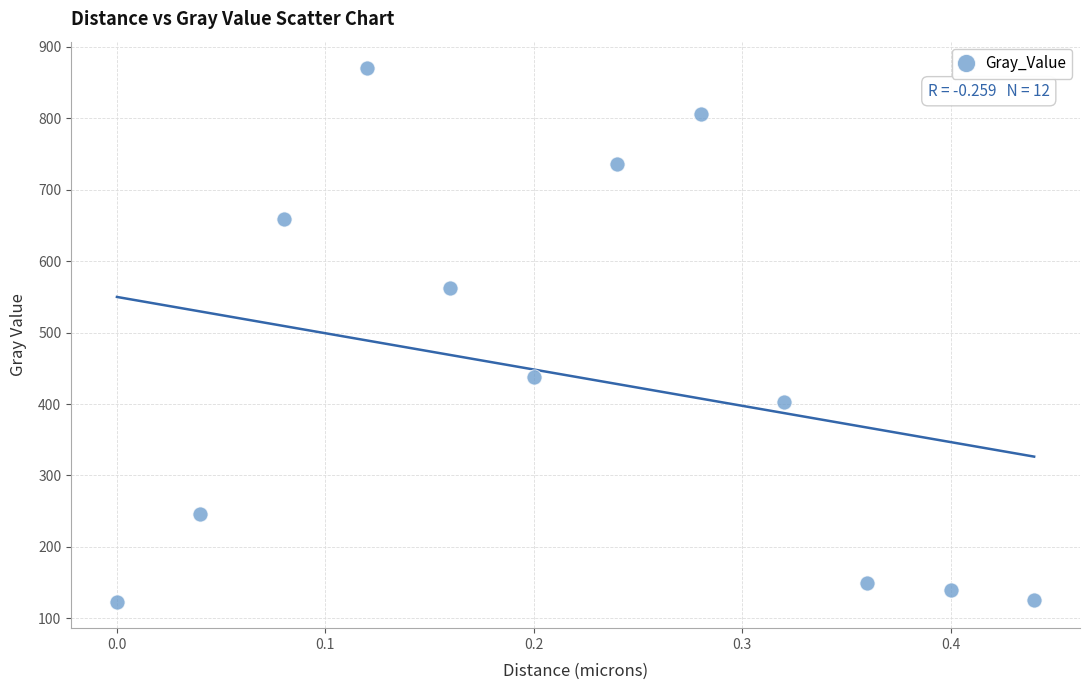

What is the range of Y values (max minus min)?

746.4